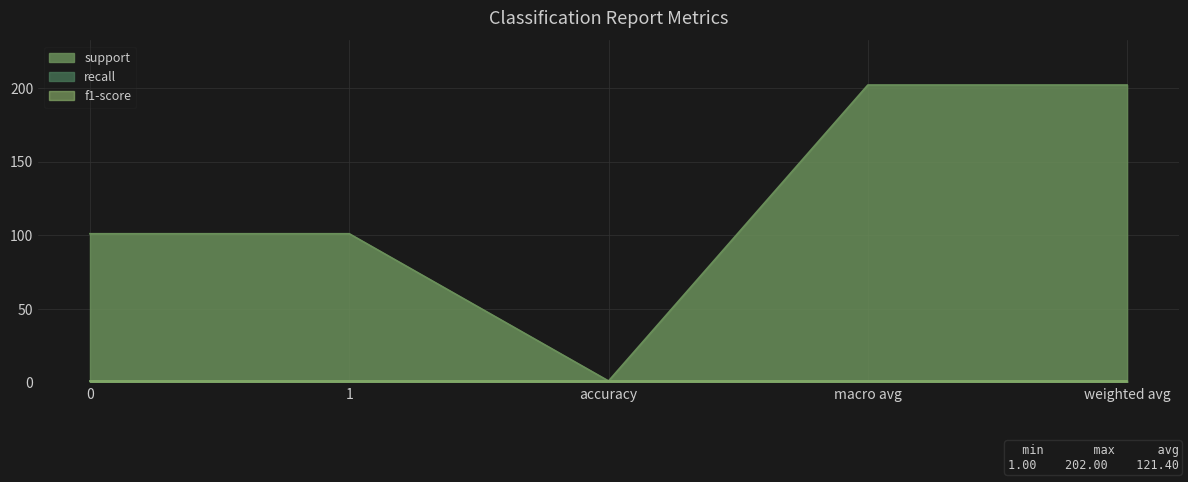

Is the value of support at accuracy greater than the value of recall at 0?

No